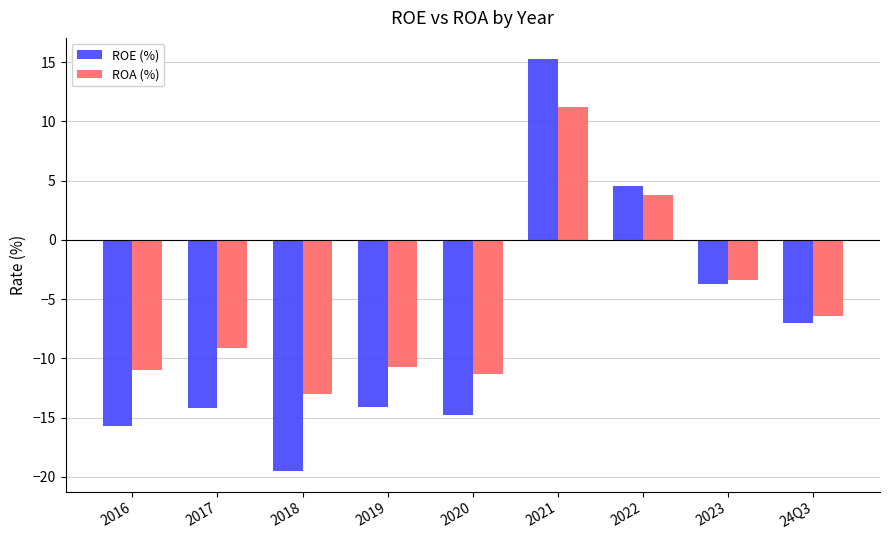

At which category is the sum across all series the highest?

2021